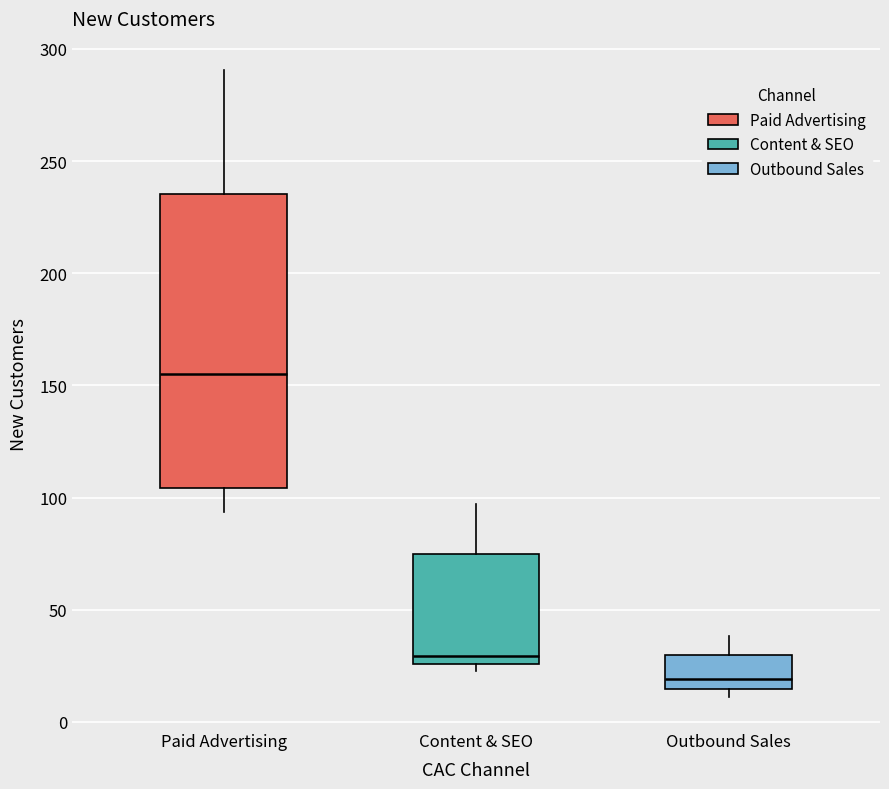

Reading left to right, transcribe this box plot: for each box, give where its median line is, the range the box spans, and where its two whiskers end, as read against the y-axis. The values are not printed on the chart, so give them approximately, as read against the axis.

Paid Advertising: median 155, box 105 to 235, whiskers 95 to 290
Content & SEO: median 30, box 25 to 75, whiskers 25 (just below the box's lower edge) to 95
Outbound Sales: median 20, box 15 to 30, whiskers 10 to 40